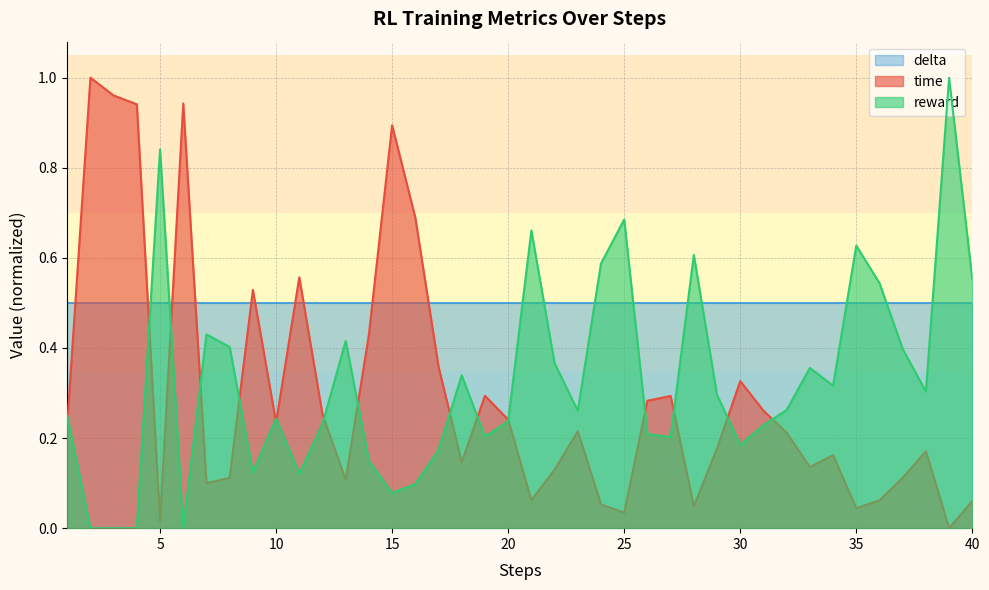

Which series has the largest total across all categories?

delta